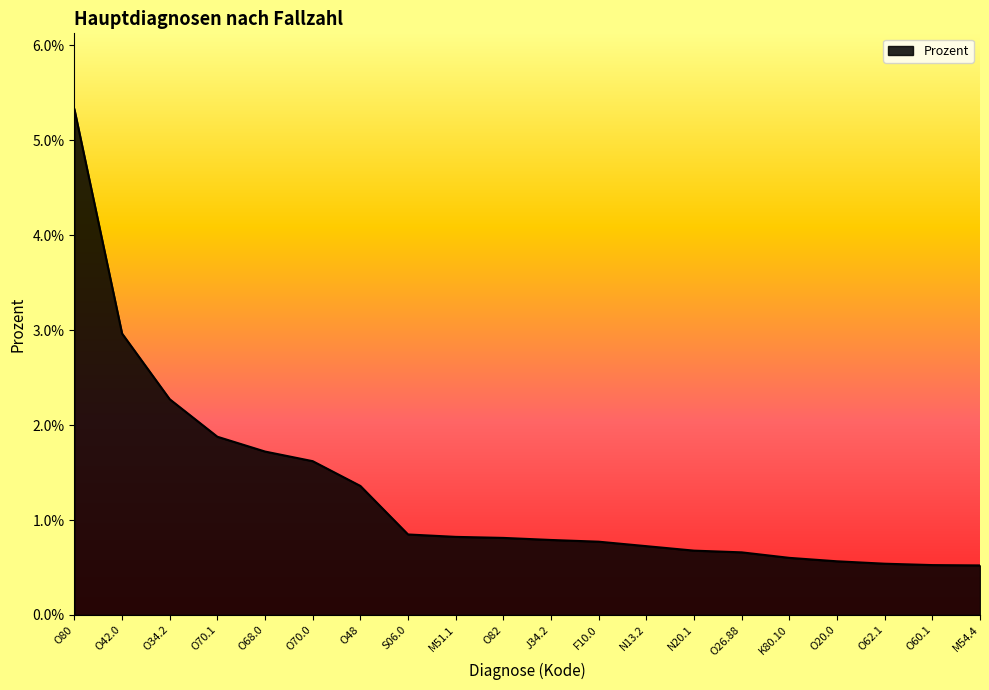

Which category has the highest value across all series?

O80